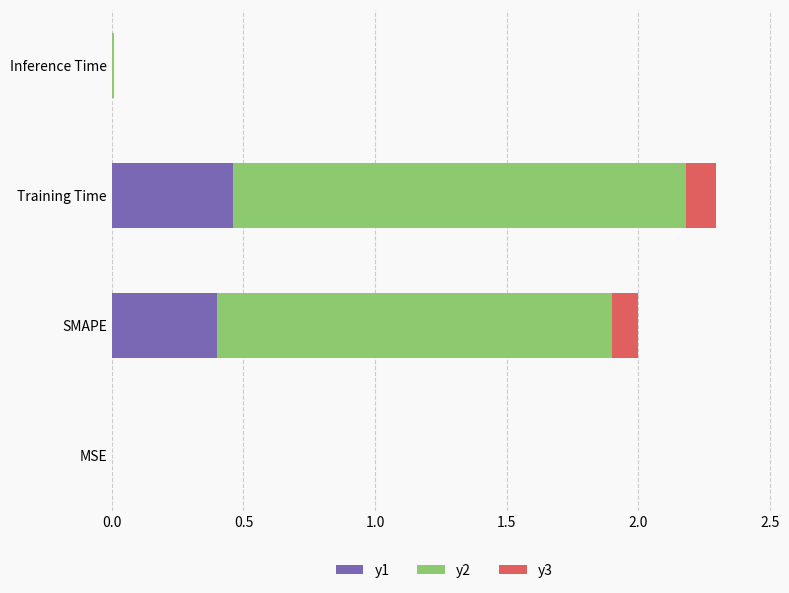

Which category has the highest value in the y1 series?

Training Time